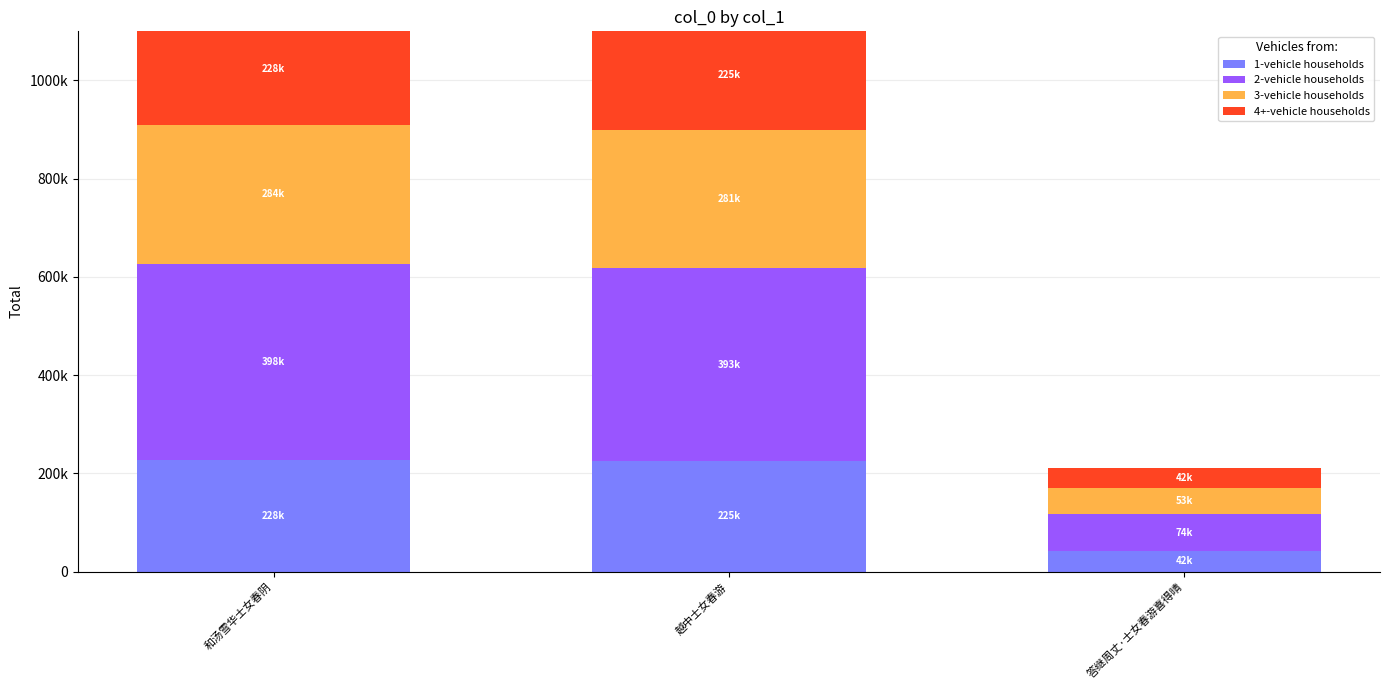

What is the difference between the maximum and minimum values in the 1-vehicle households series?

185207.0